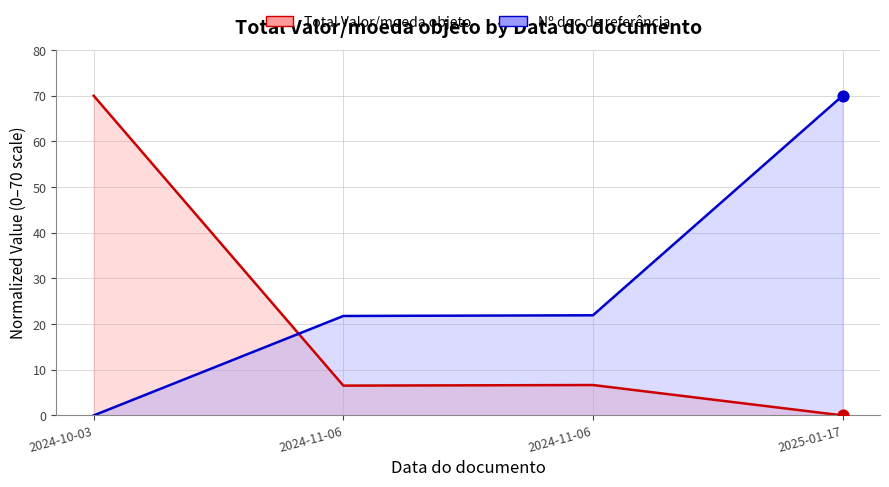

Which series has the largest total across all categories?

Nº doc.de referência